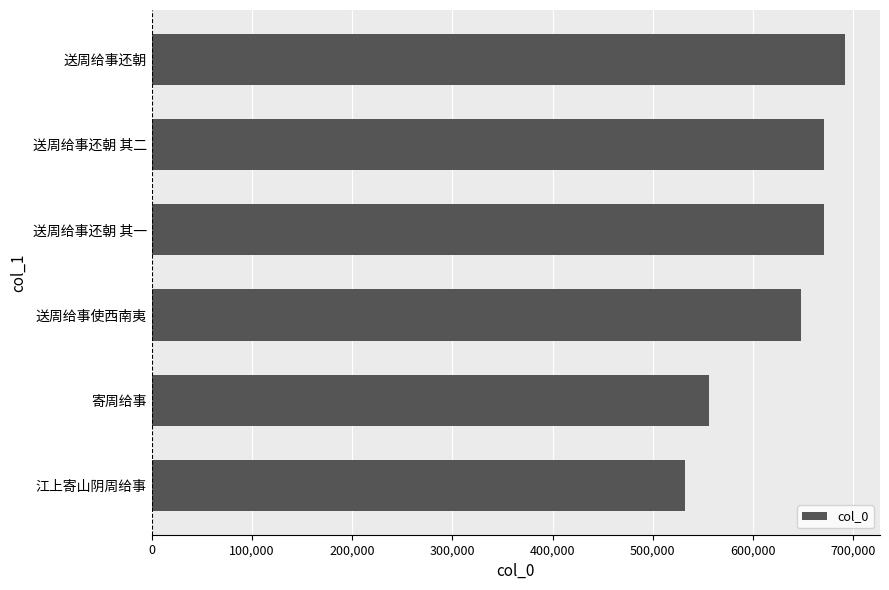

What is the difference between the second highest and second lowest values?

114877